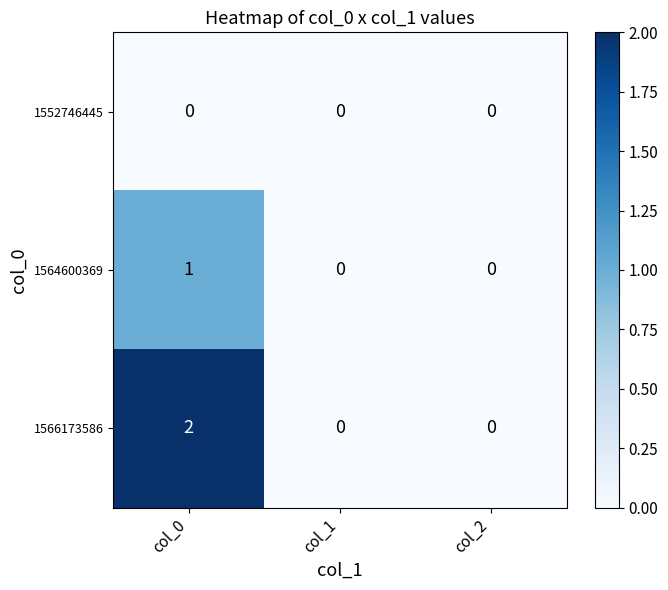

Reading left to right, transcribe all the data shown in this chart.

1552746445: 0	0	0
1564600369: 1	0	0
1566173586: 2	0	0